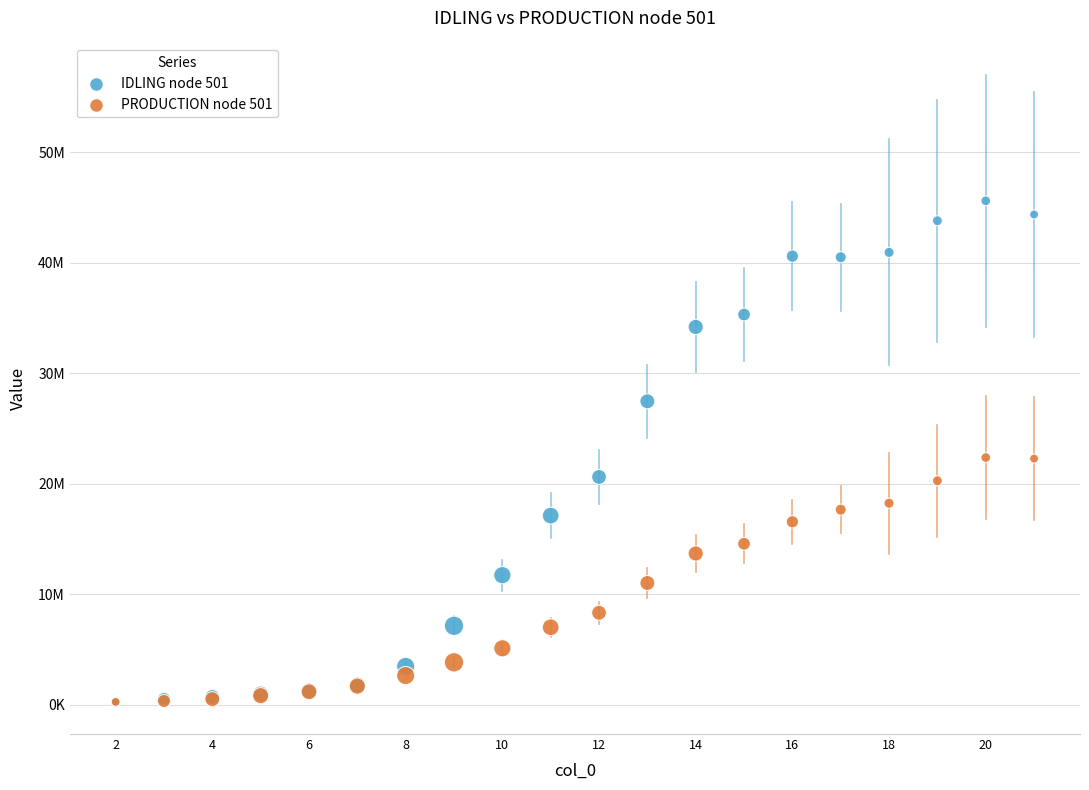

What are all the series names shown in the legend?

IDLING node 501, PRODUCTION node 501